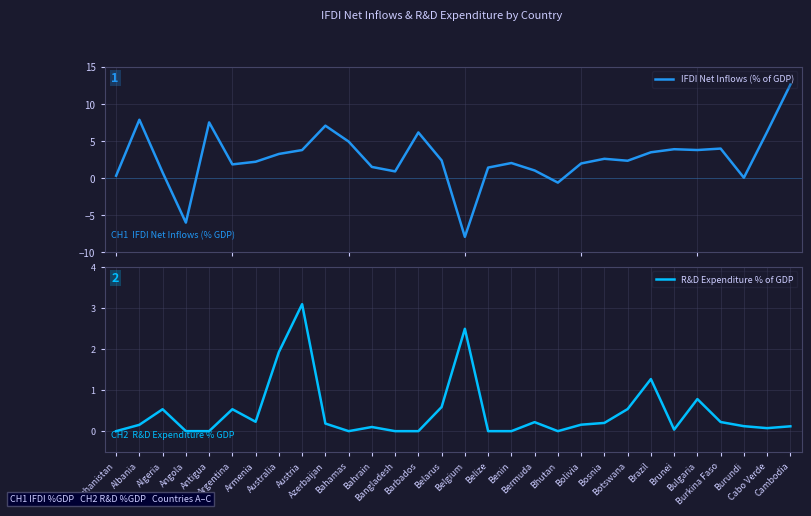

What is the value of the IFDI Net Inflows (% of GDP) point at the 3rd from the left?

0.7